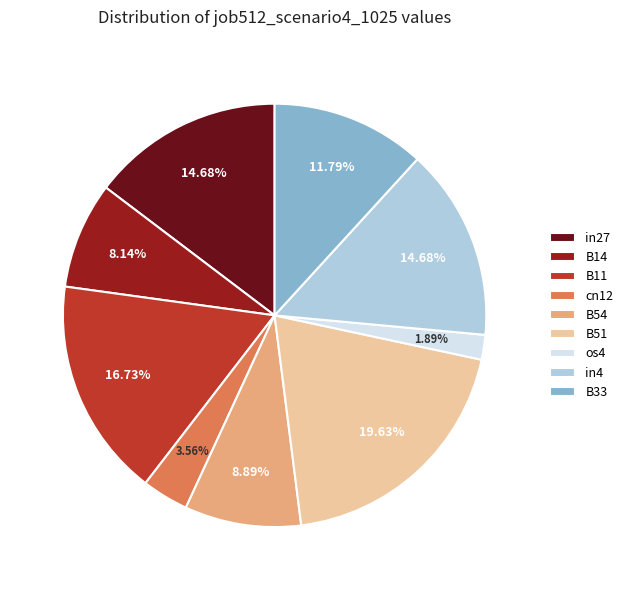

Is the sum of B51 and B11 greater than half?

No